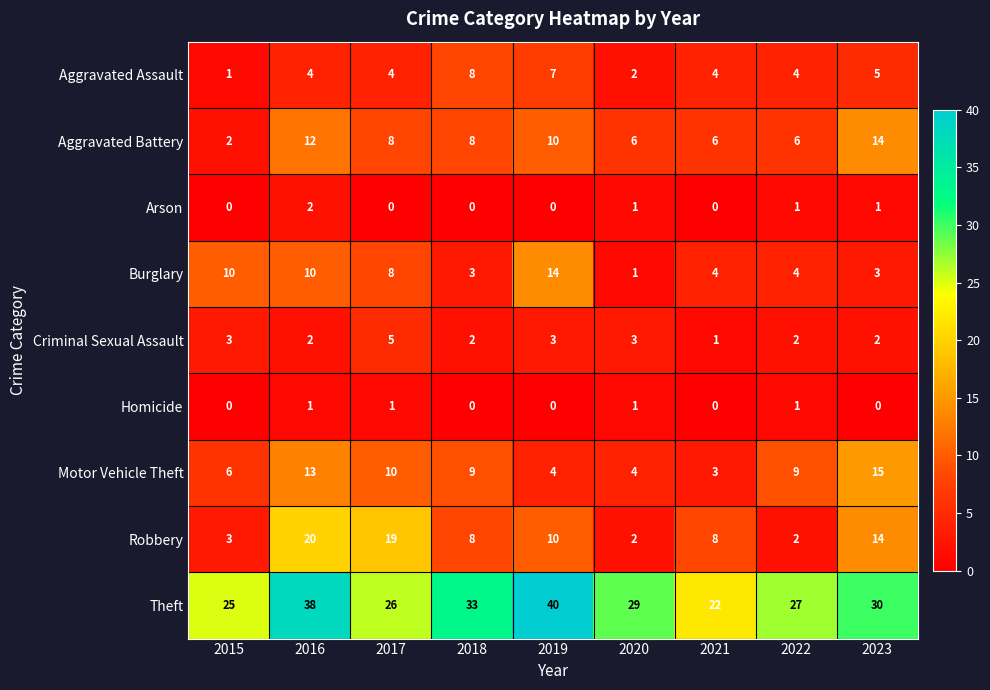

Count the Aggravated Assault values in the range 4 to 5.

5